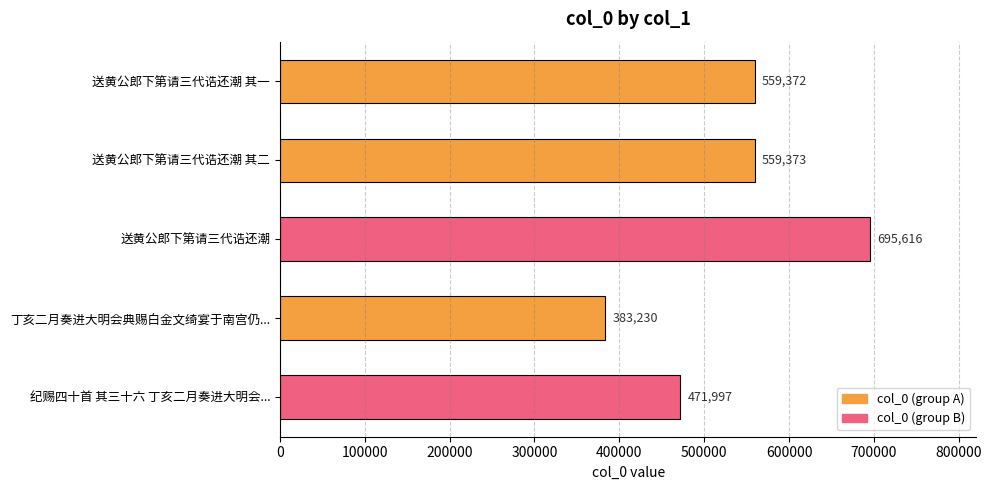

What position from the top is 送黄公郎下第请三代诰还潮 其二?

2